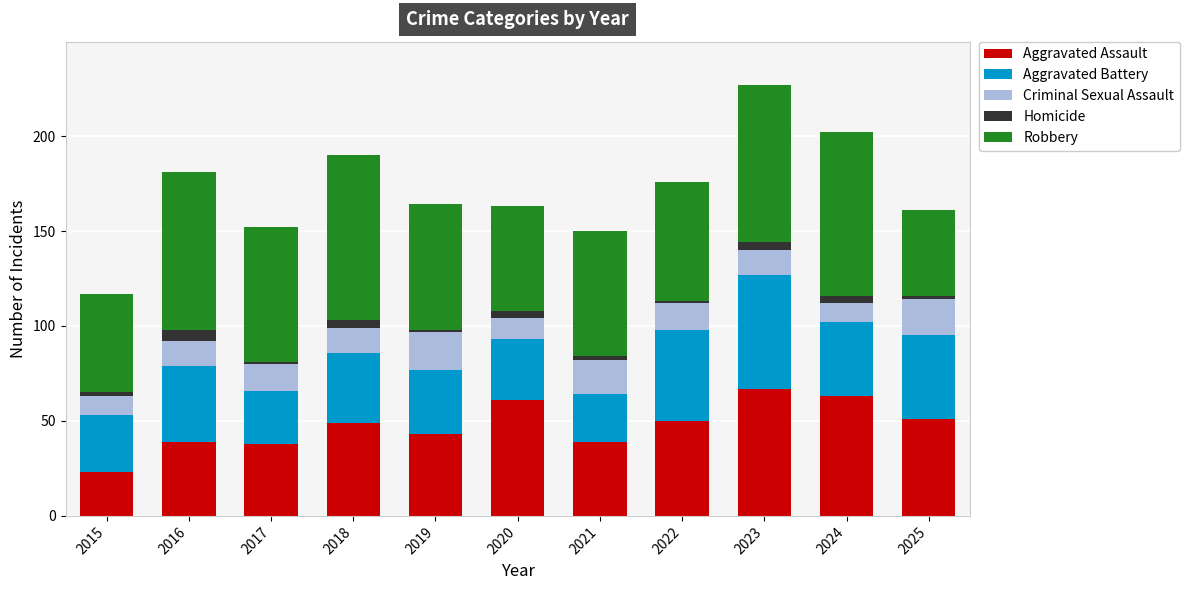

What is the maximum value for Aggravated Assault?

67